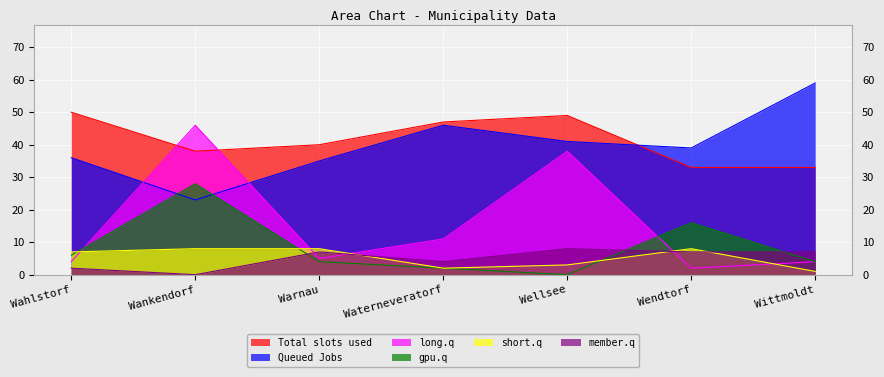

Reading left to right, transcribe all the data shown in this chart.

col_17: Wahlstorf=2	Wankendorf=0	Warnau=7	Waterneveratorf=4	Wellsee=8	Wendtorf=7	Wittmoldt=7
col_18: Wahlstorf=50	Wankendorf=38	Warnau=40	Waterneveratorf=47	Wellsee=49	Wendtorf=33	Wittmoldt=33
col_19: Wahlstorf=7	Wankendorf=8	Warnau=8	Waterneveratorf=2	Wellsee=3	Wendtorf=8	Wittmoldt=1
col_10: Wahlstorf=4	Wankendorf=46	Warnau=5	Waterneveratorf=11	Wellsee=38	Wendtorf=2	Wittmoldt=4
col_20: Wahlstorf=6	Wankendorf=28	Warnau=4	Waterneveratorf=2	Wellsee=0	Wendtorf=16	Wittmoldt=4
col_1: Wahlstorf=36	Wankendorf=23	Warnau=35	Waterneveratorf=46	Wellsee=41	Wendtorf=39	Wittmoldt=59